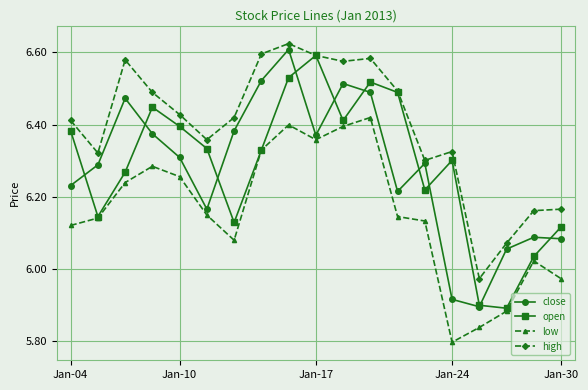

How many series are shown in this chart?

4